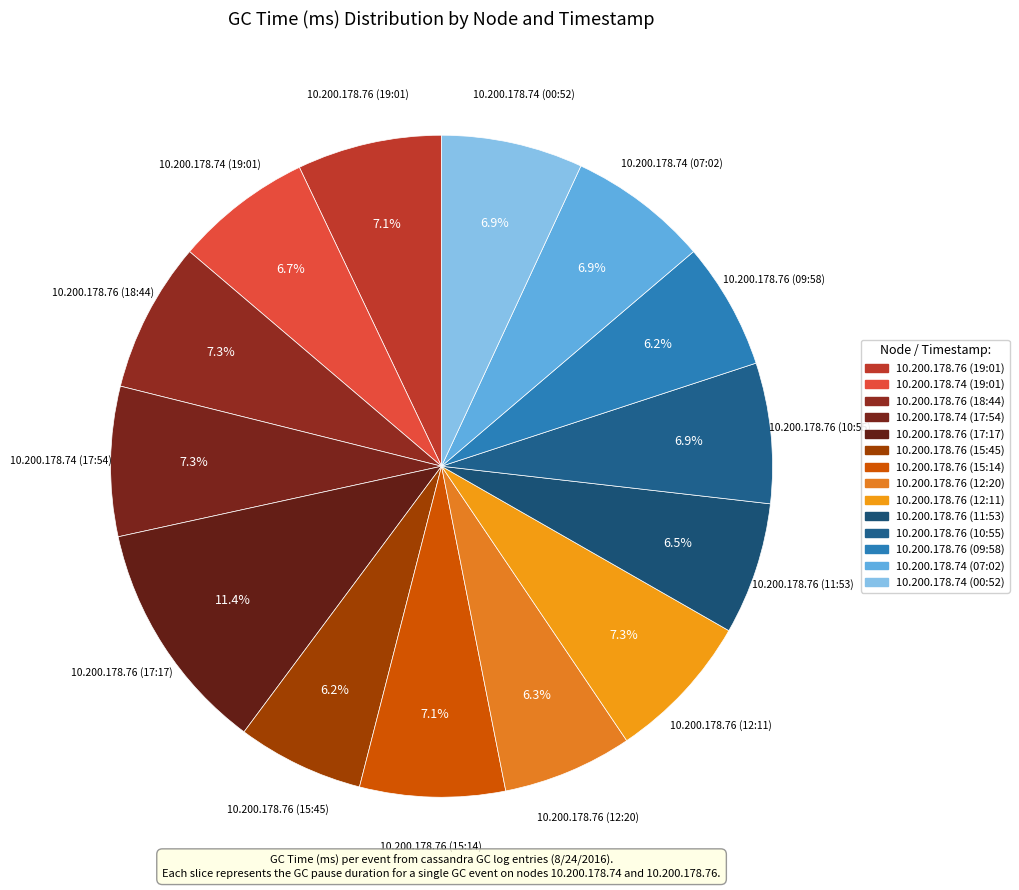

Count the number of slices in the pie.

14